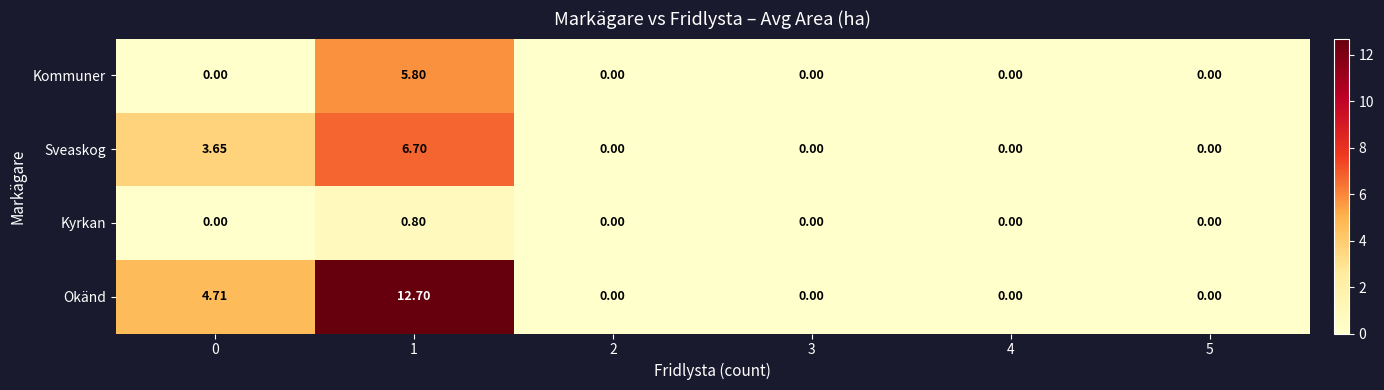

Rank the series by their average value, from highest to lowest.

Okänd, Sveaskog, Kommuner, Kyrkan